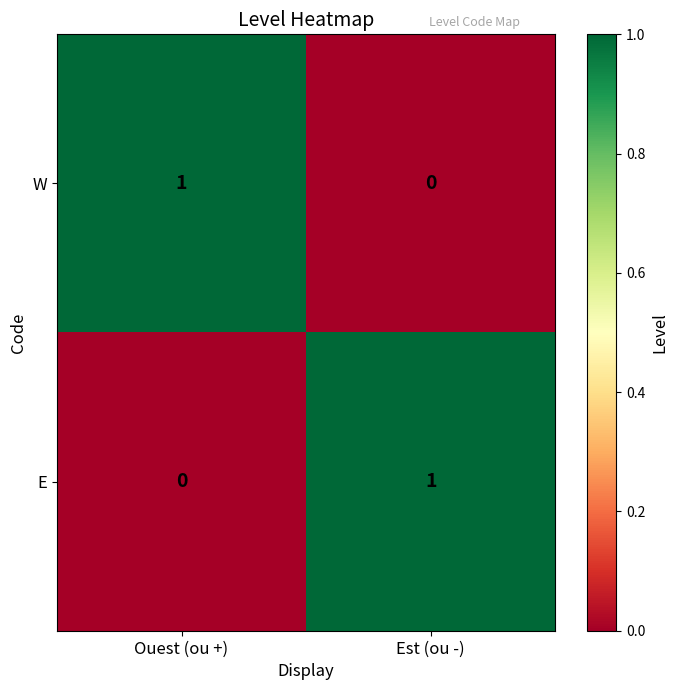

Reading left to right, what are all the values shown in this chart?

W: 1	0
E: 0	1